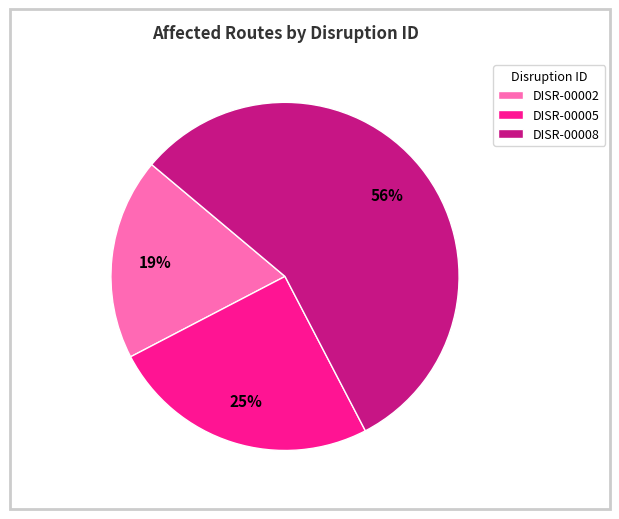

Approximately how many times larger is the value at DISR-00008 compared to DISR-00005?

2.2